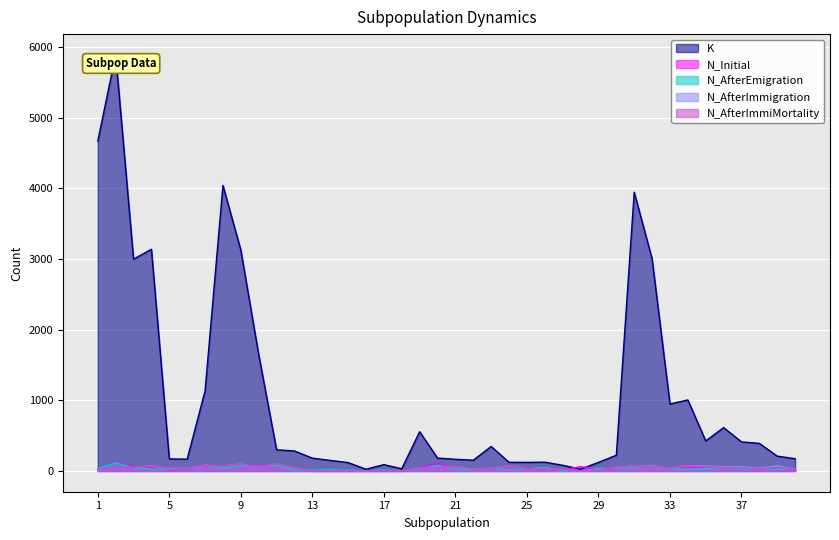

Is the value of K at 25 greater than the value of N_AfterImmiMortality at 12?

Yes